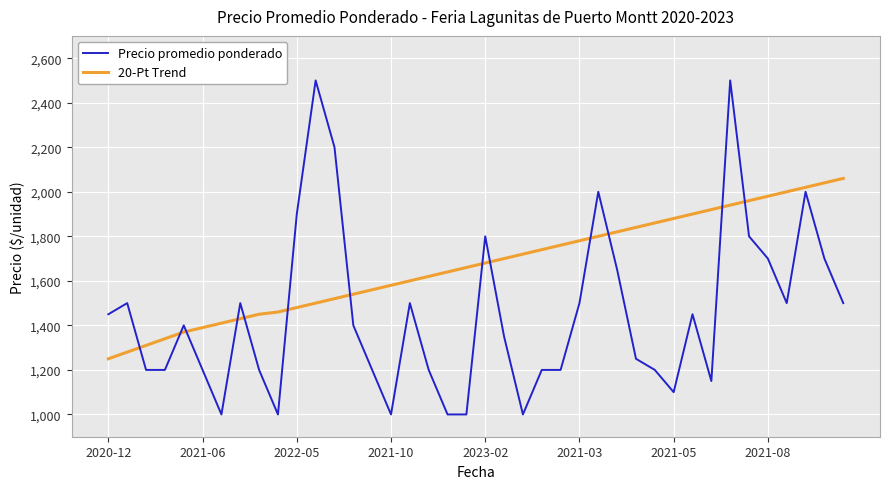

True or false: 20-Pt Trend and Precio promedio ponderado intersect in this chart.

True